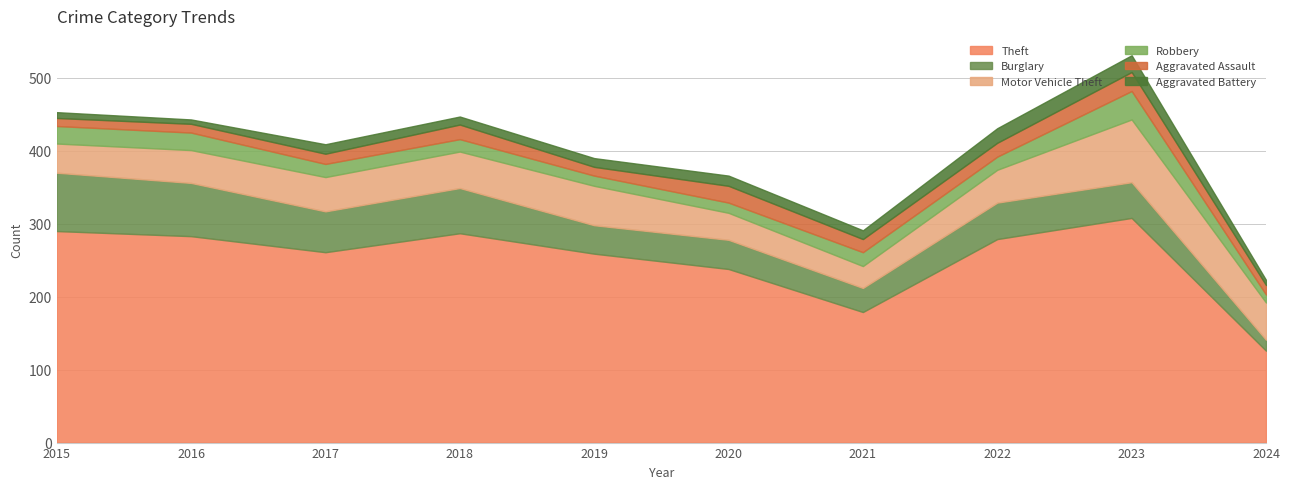

Between 2017 and 2023, which series saw the biggest shift?

Theft